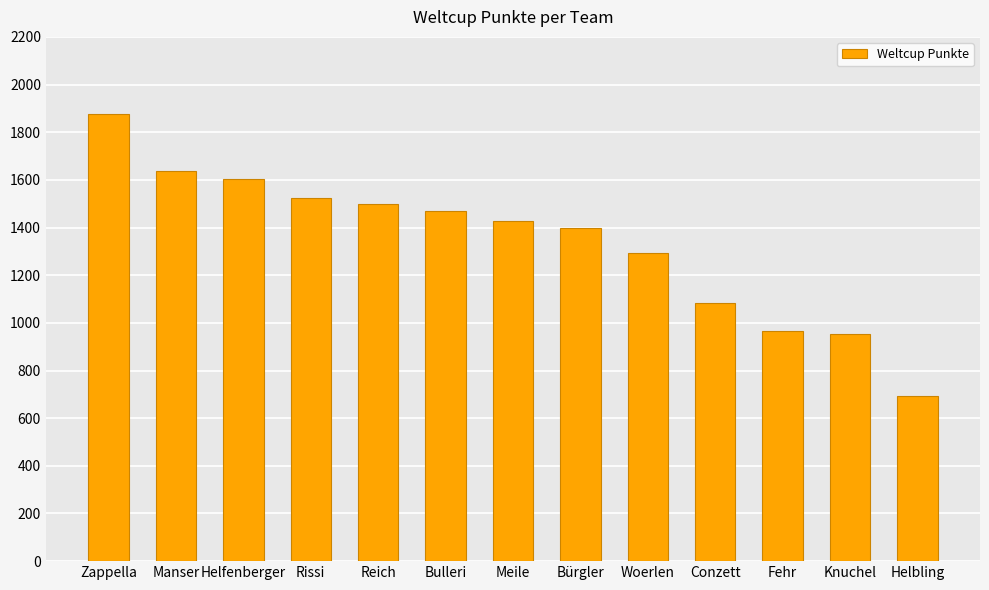

What is the label of the 2nd bar from the right?

Knuchel